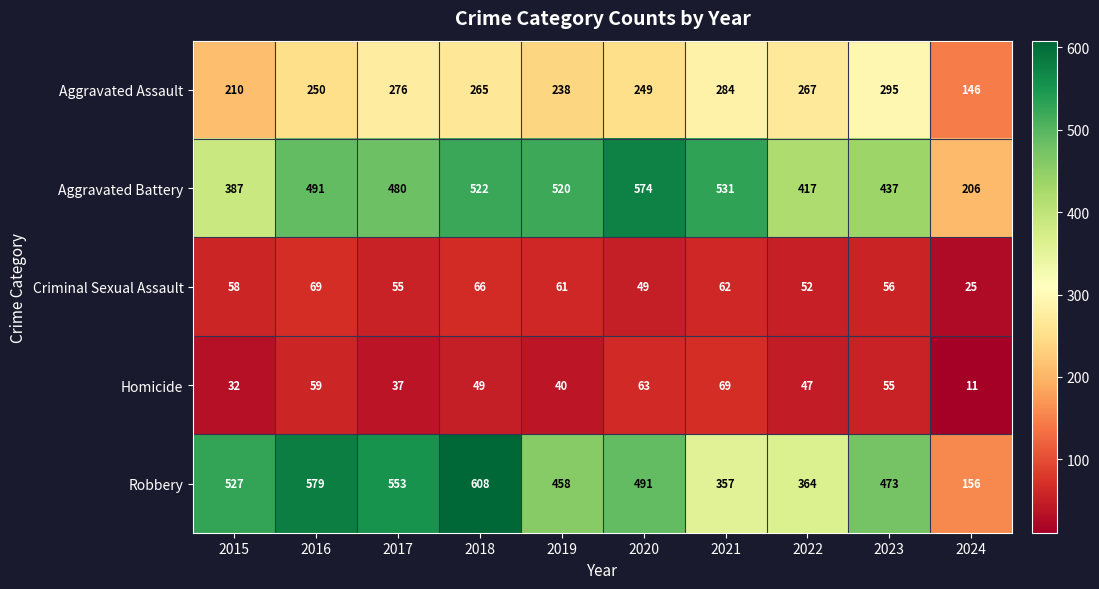

Count the number of categories in the chart.

10